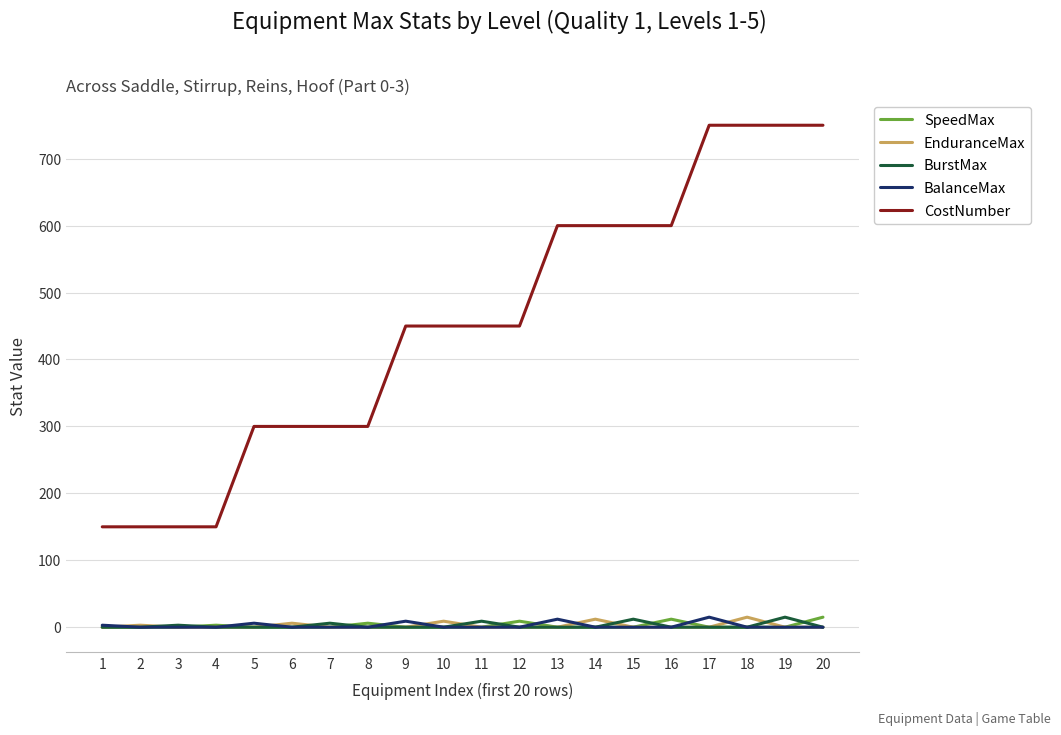

What is the greatest value displayed?

750